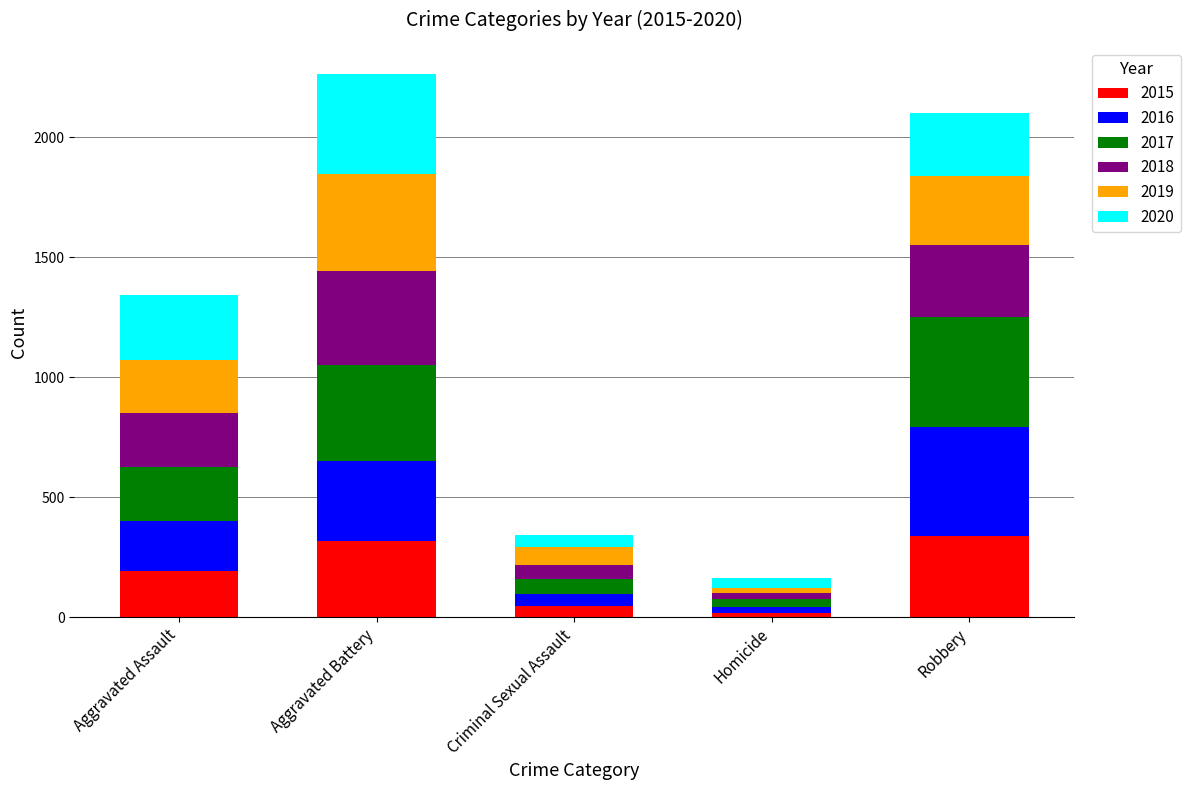

How many data points does each series have?

5